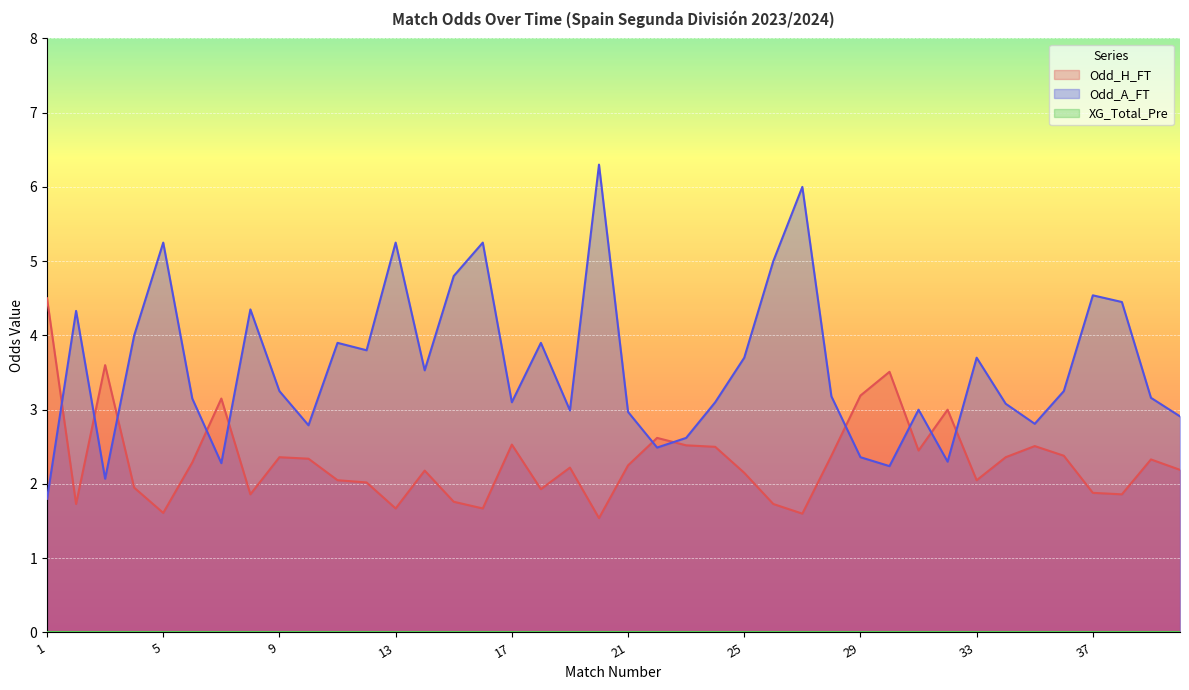

What is the difference between the highest and lowest values at 17?

3.1